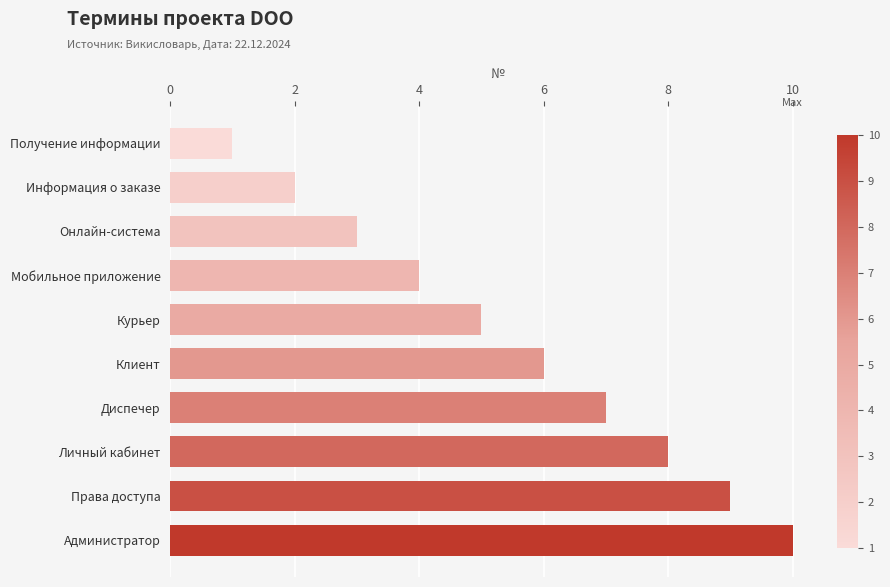

Count the values in the range 3 to 8.

6